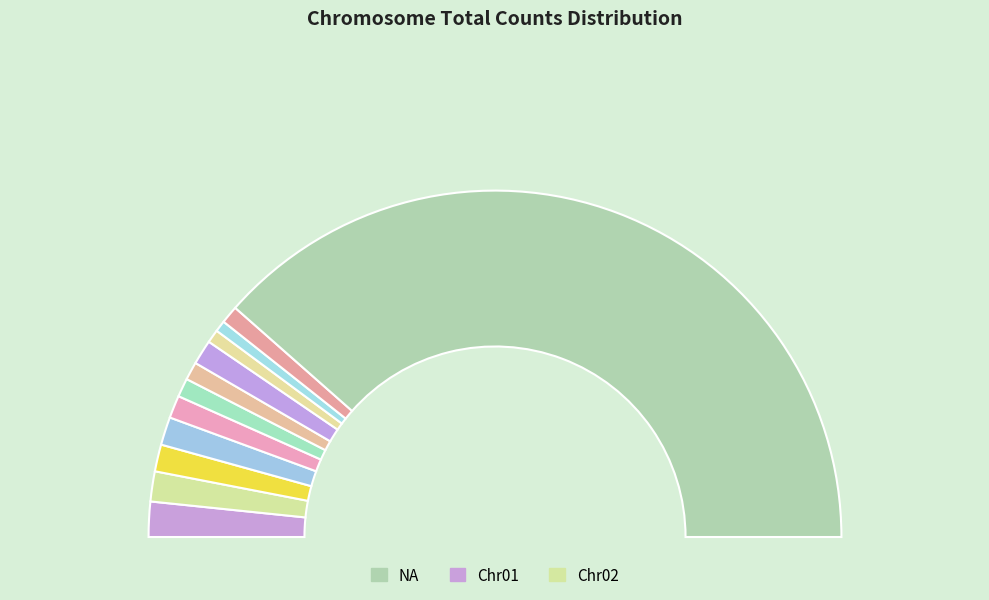

Is it true that Chr07 is 2% of the pie?

True